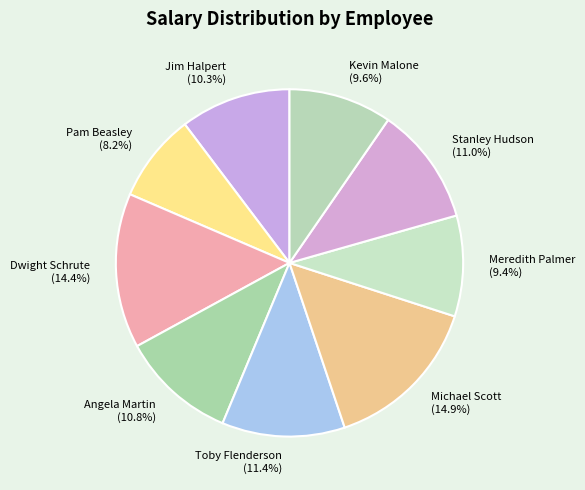

Approximately how many times larger is the value at Dwight Schrute compared to Michael Scott?

1.0